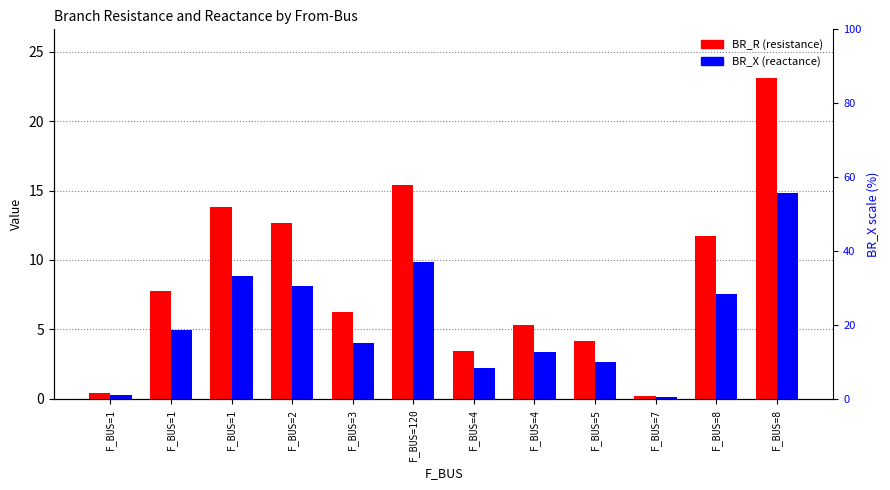

Reading left to right, what are all the values shown in this chart?

BR_R: 0.4	7.7	13.8	12.7	6.2	15.4	3.4	5.3	4.1	0.2	11.8	23.1
BR_X: 0.3	5.0	8.8	8.1	4.0	9.9	2.2	3.4	2.7	0.2	7.5	14.8